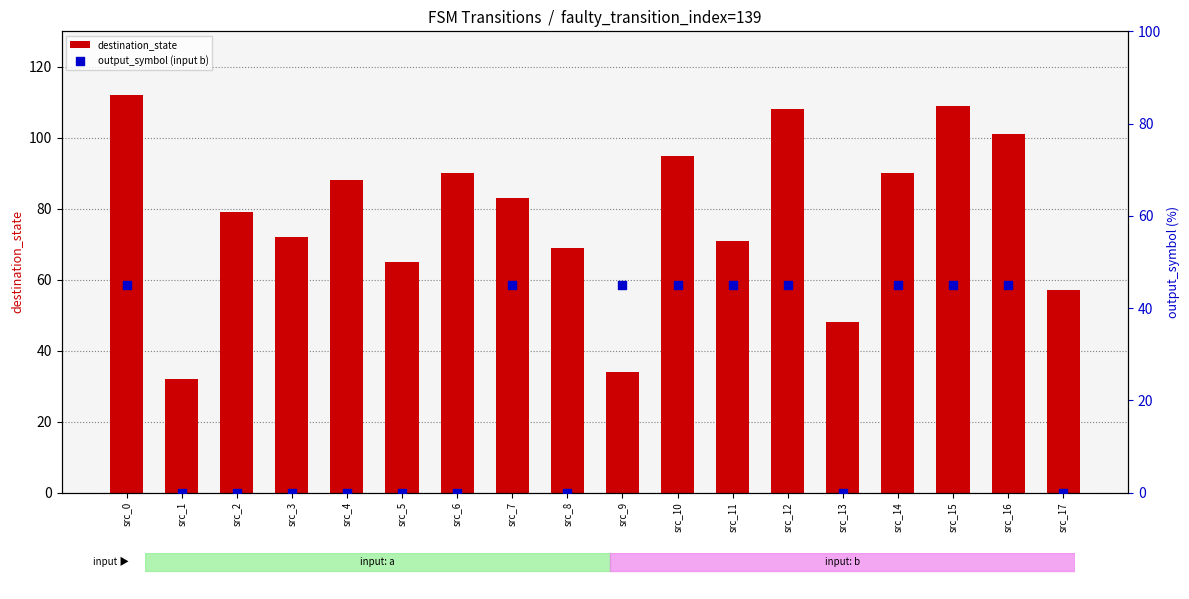

Which series has the widest spread of Y values?

destination_state